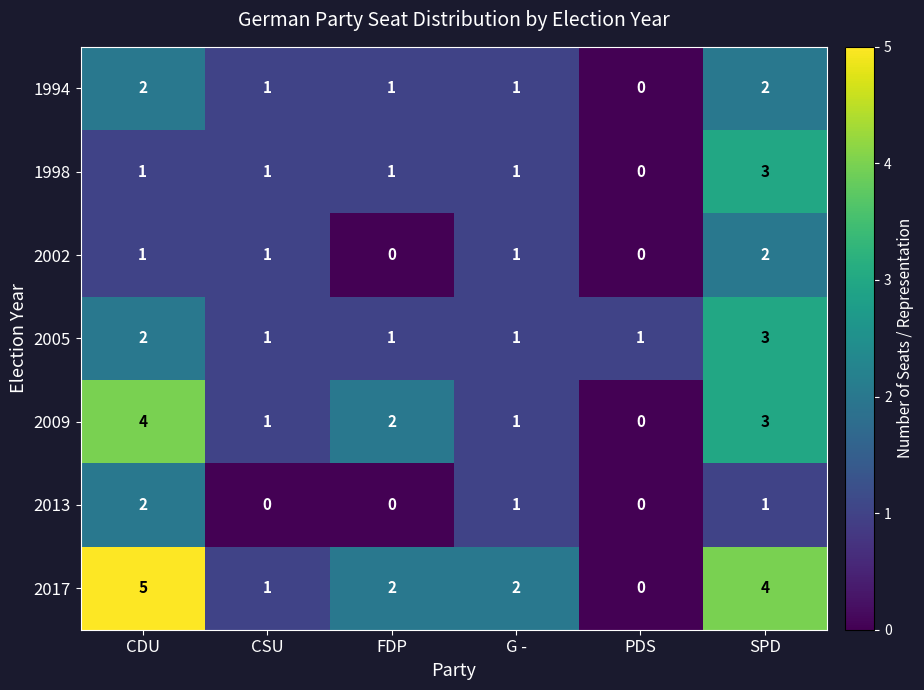

What is the maximum value shown in the chart?

5